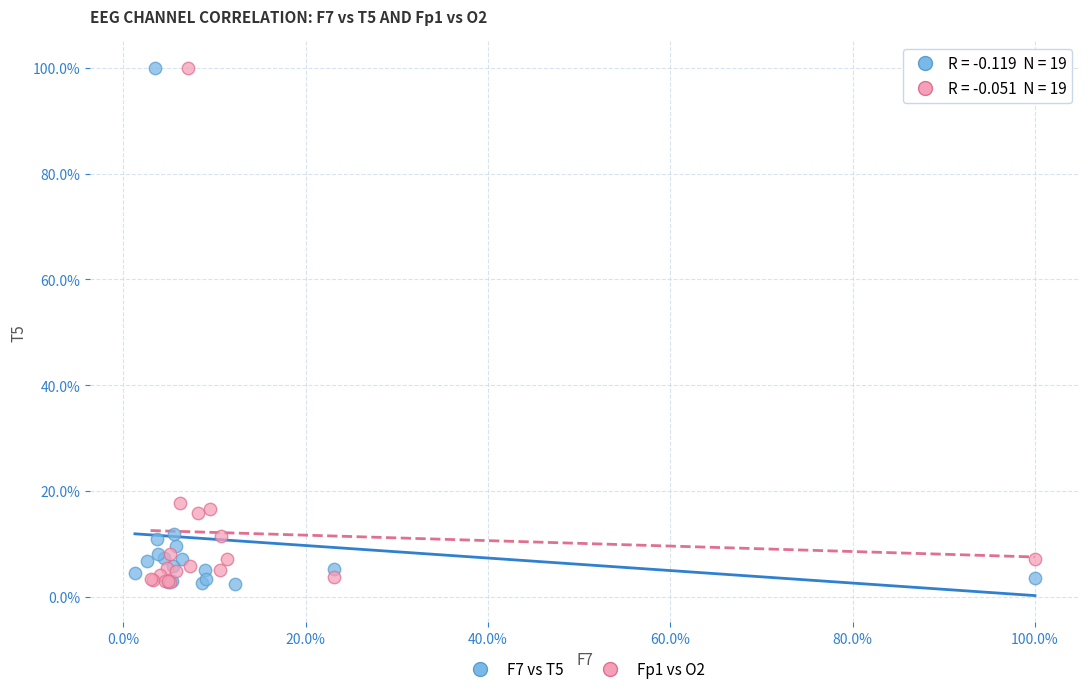

What are all the series names shown in the legend?

F7 vs T5, Fp1 vs O2